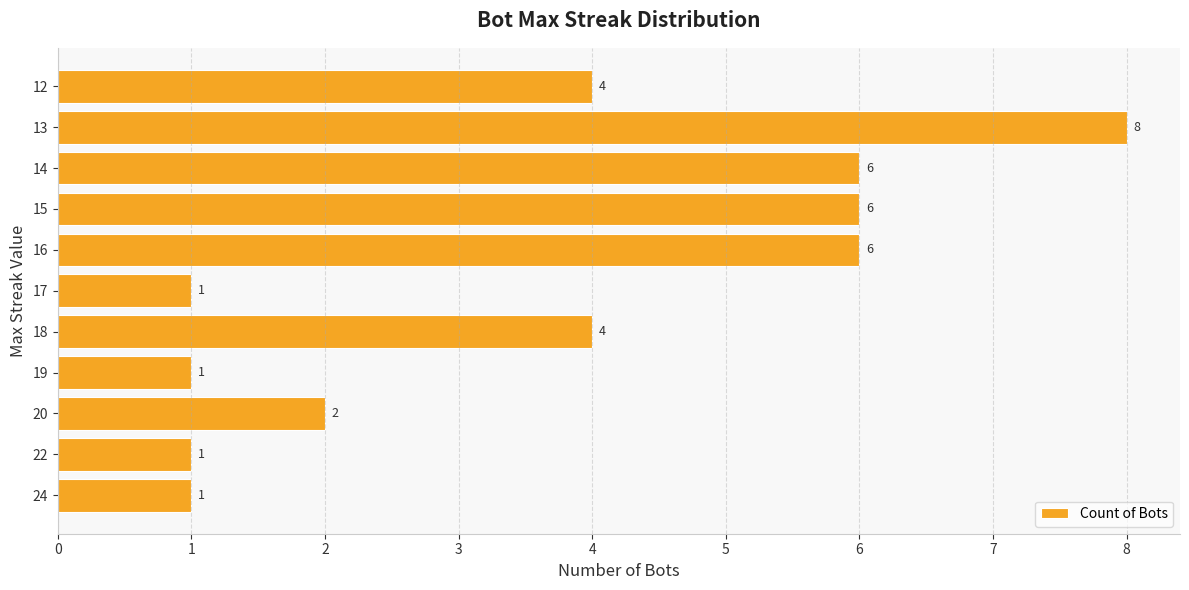

What is the difference between the maximum and minimum values?

7